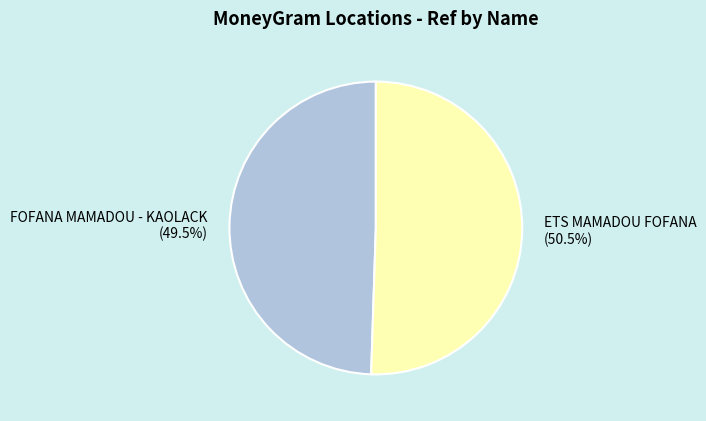

How many slices are in this pie chart?

2